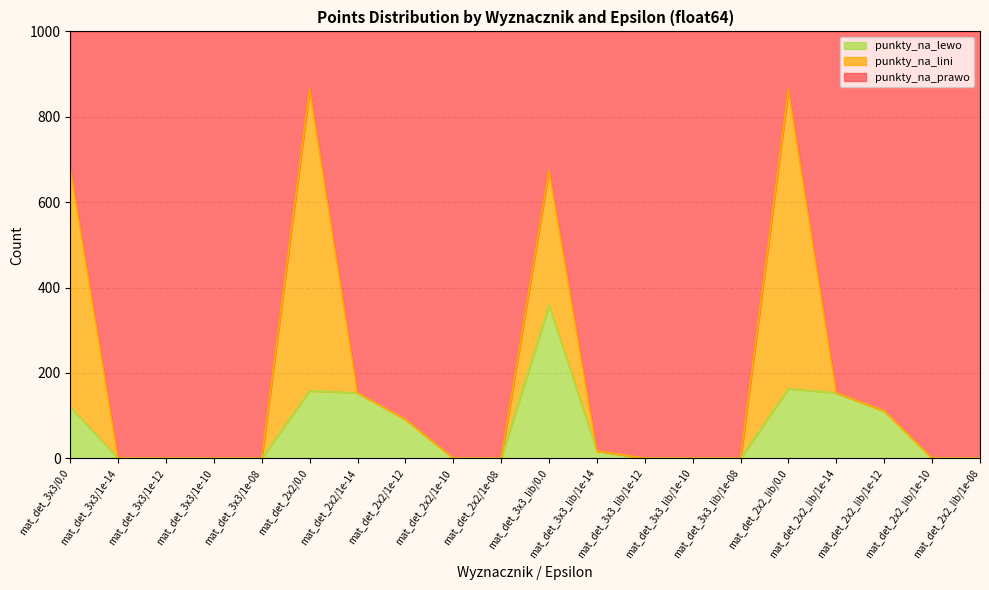

What is the label of the 11th point from the left?

mat_det_3x3_lib/0.0